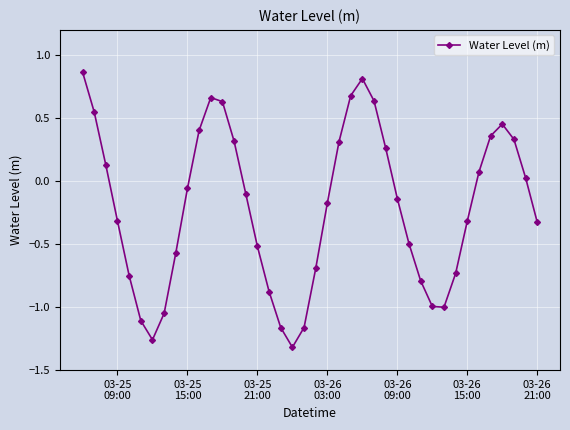

What is the difference between the second highest and second lowest values?

2.1